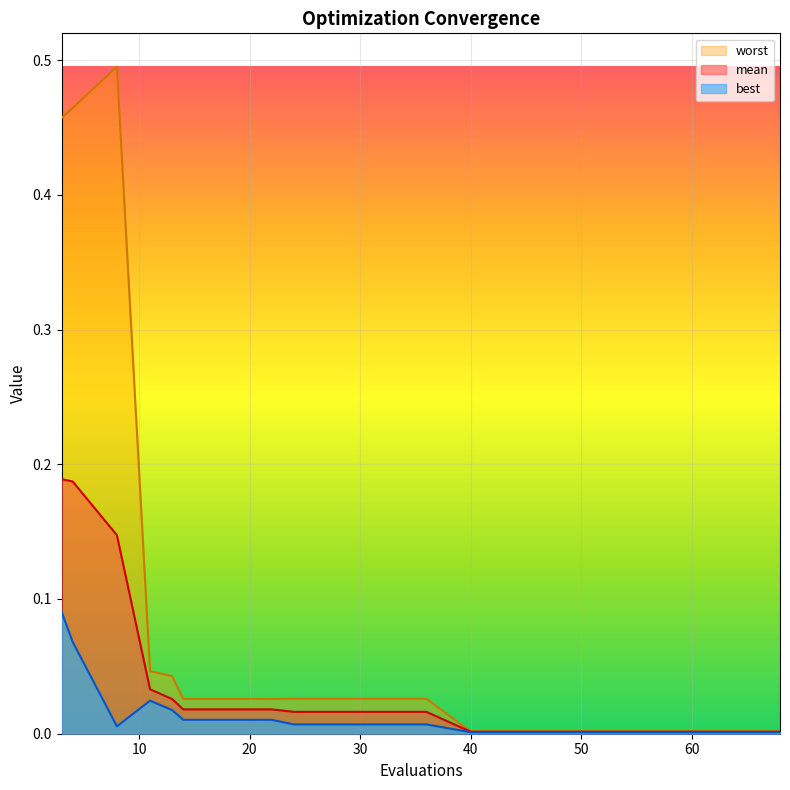

Where is mean nearest to the value 0?

40